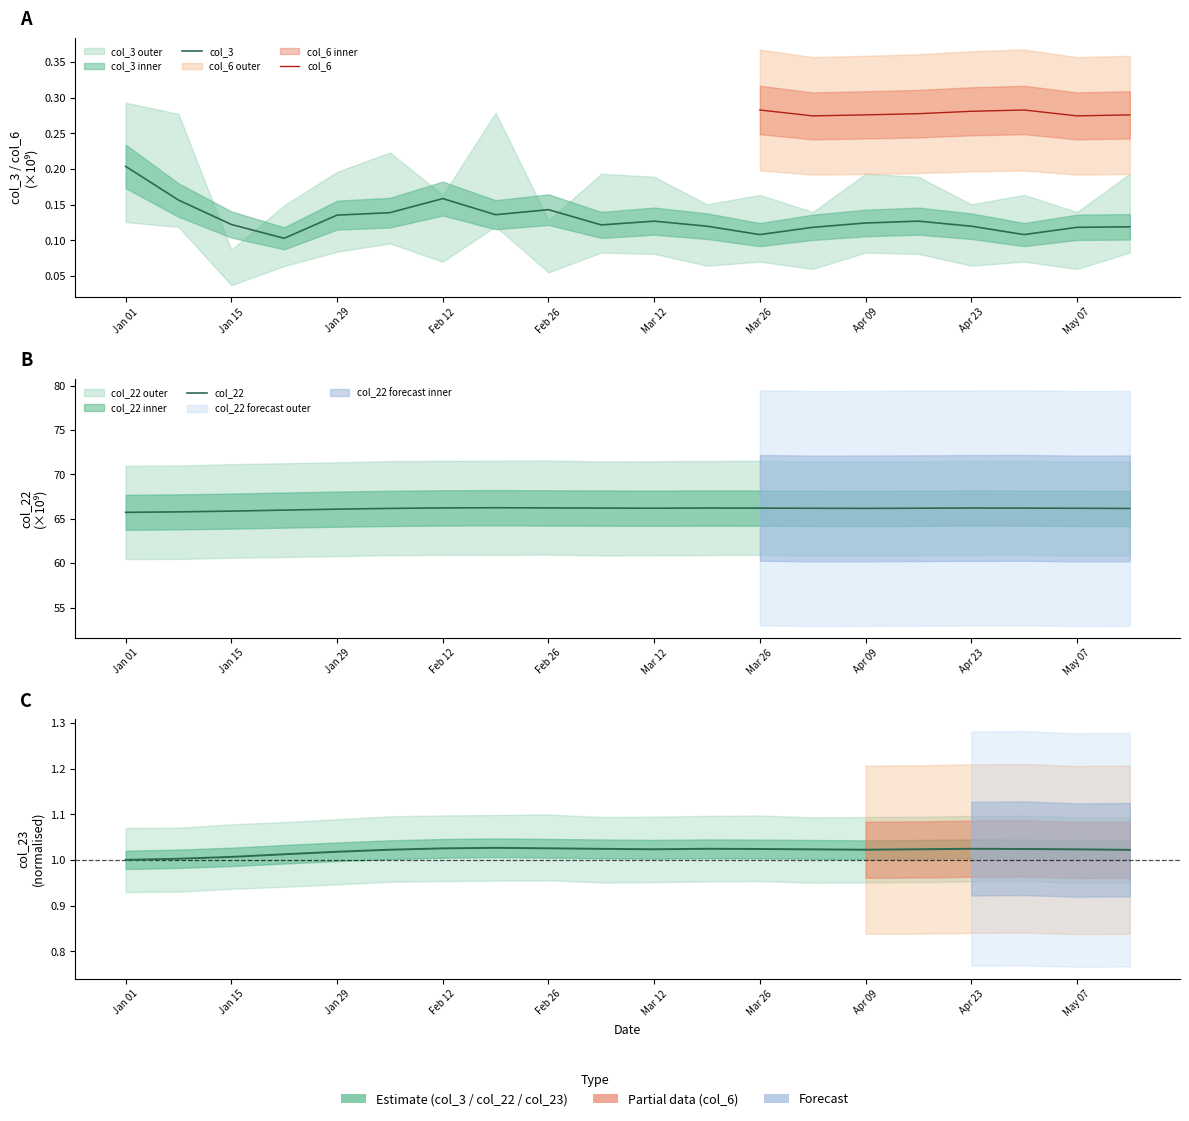

True or false: col_6 and col_22 intersect in this chart.

False